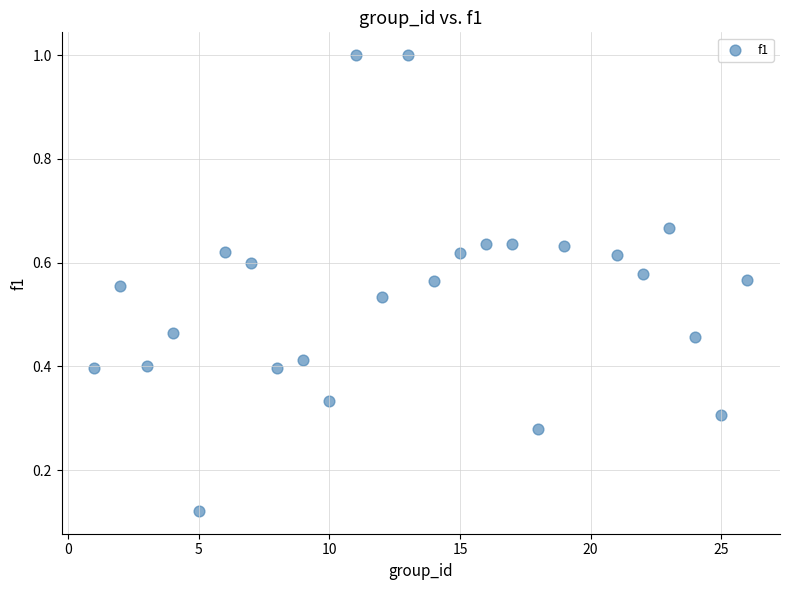

What is the range of X values (max minus min)?

25.0